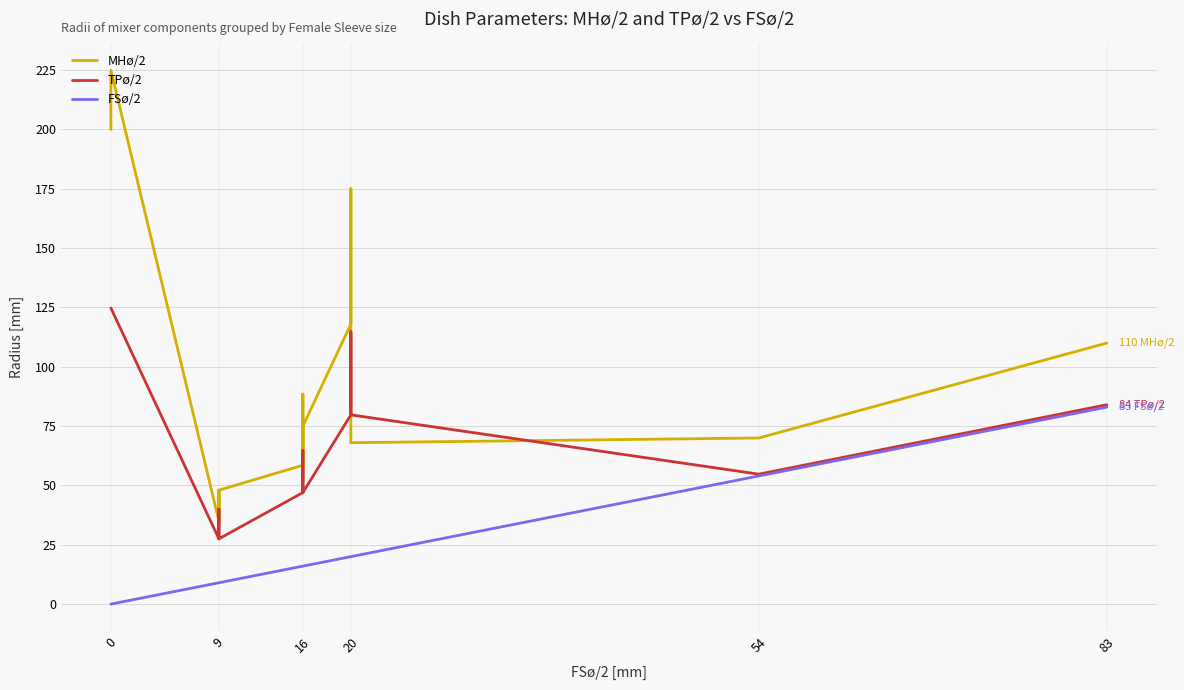

Which series has the largest total across all categories?

MHø/2